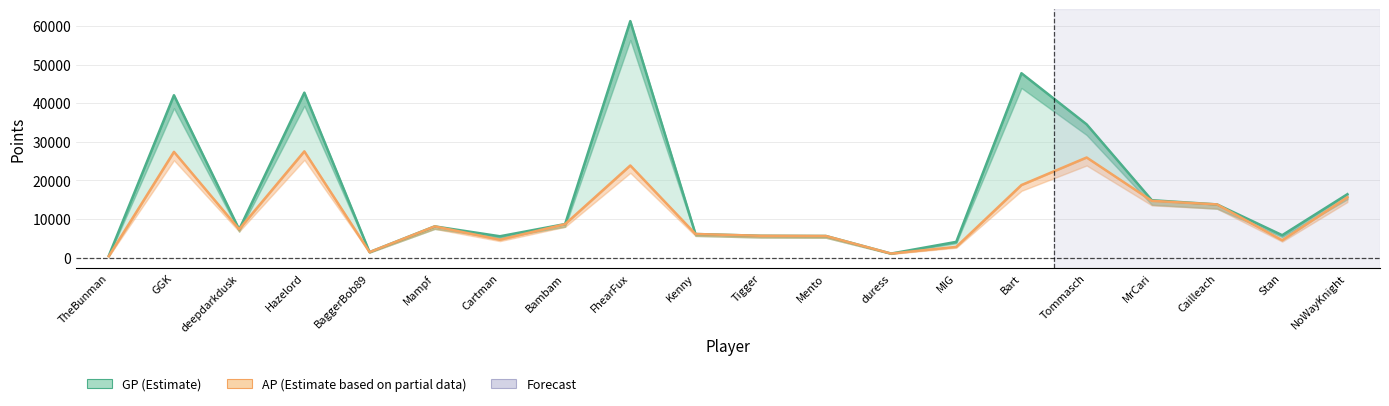

Reading left to right, transcribe all the data shown in this chart.

GP: 438	42053	7295	42719	1405	8072	5513	8672	61262	6097	5637	5584	1027	4061	47750	34505	14854	13764	5792	16413
AP: 331	27381	7329	27508	1405	8072	4626	8647	23849	6097	5637	5584	1027	2762	18783	25919	14693	13764	4482	15638